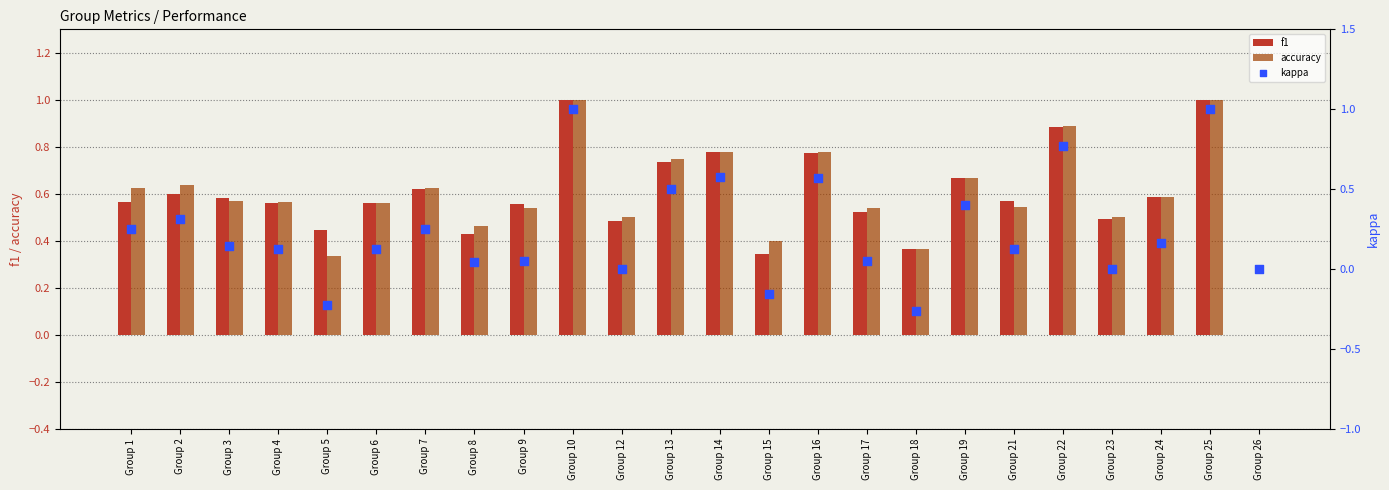

At how many categories does at least one series exceed 0?

23